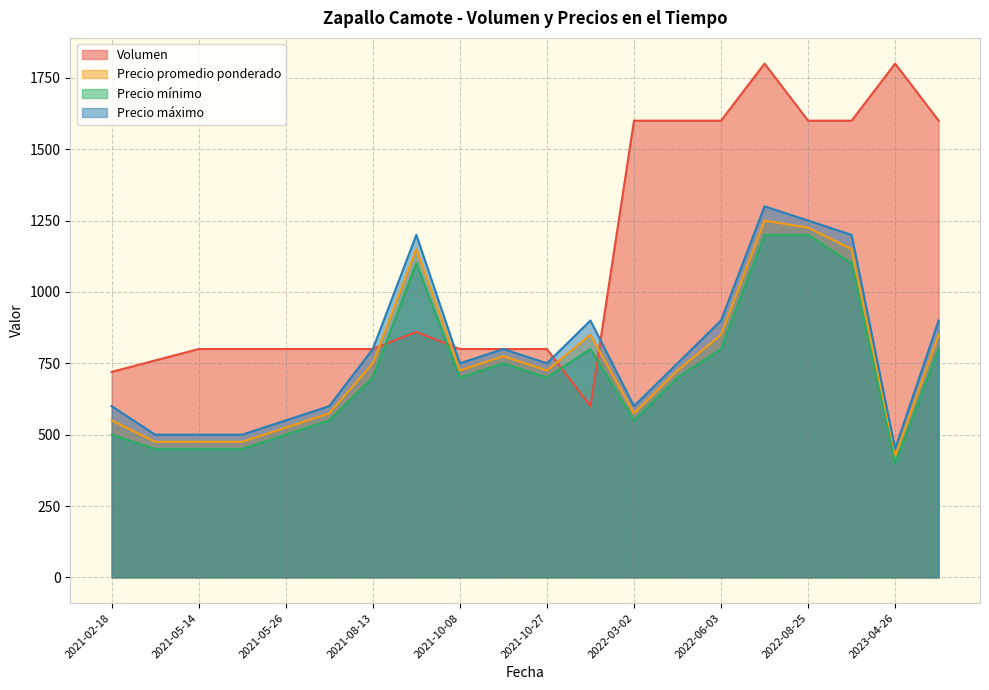

True or false: Precio mínimo and Precio máximo cross at least once.

False